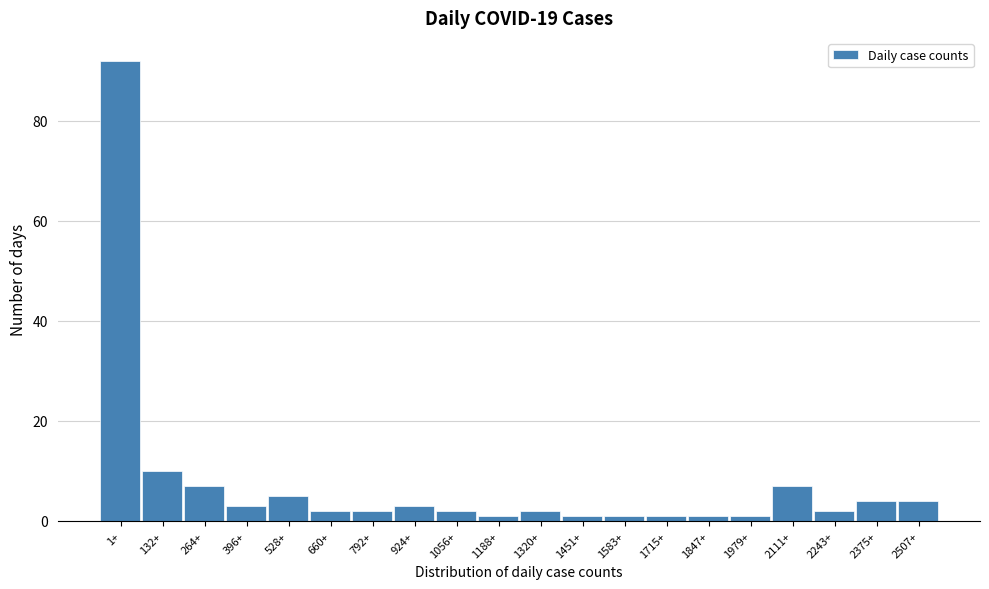

Reading left to right, transcribe all the data shown in this chart.

92	10	7	3	5	2	2	3	2	1	2	1	1	1	1	1	7	2	4	4